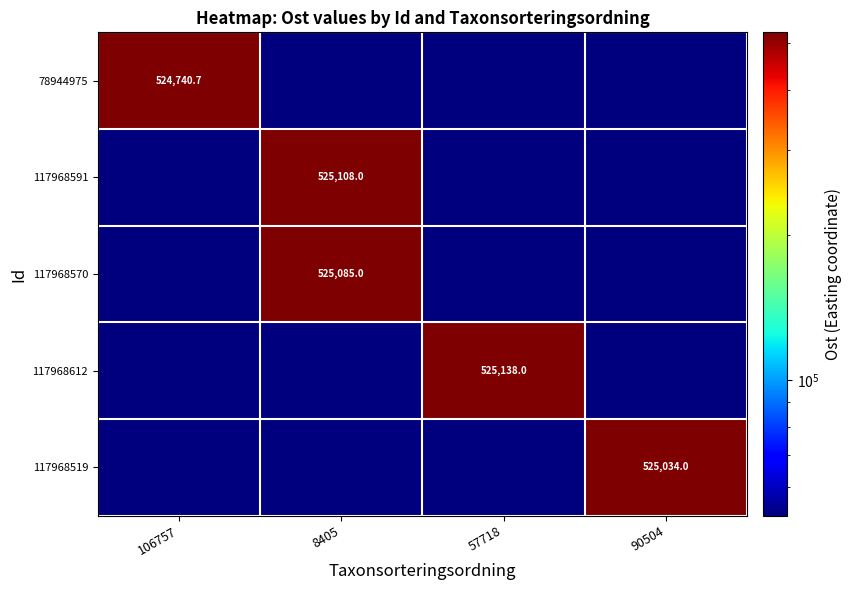

Read the 117968570 value at 8405.

525085.0